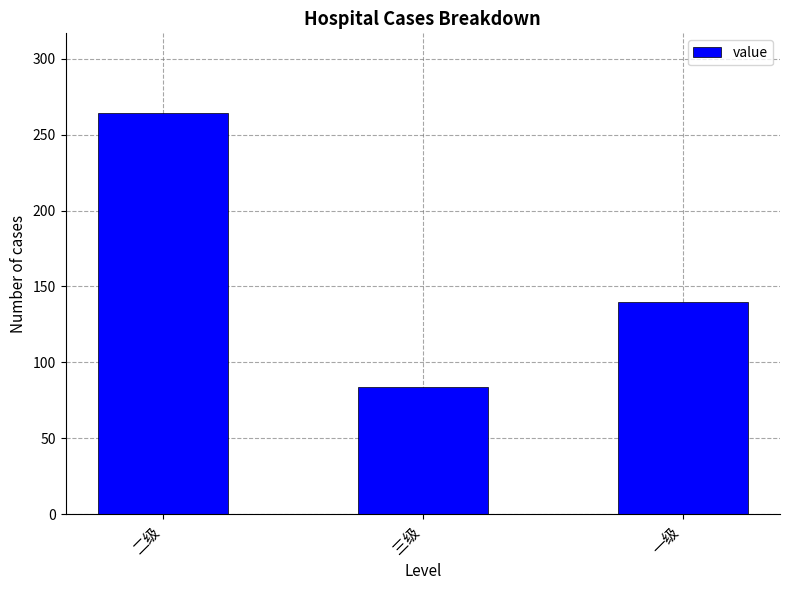

Where does the data first go above 140?

二级